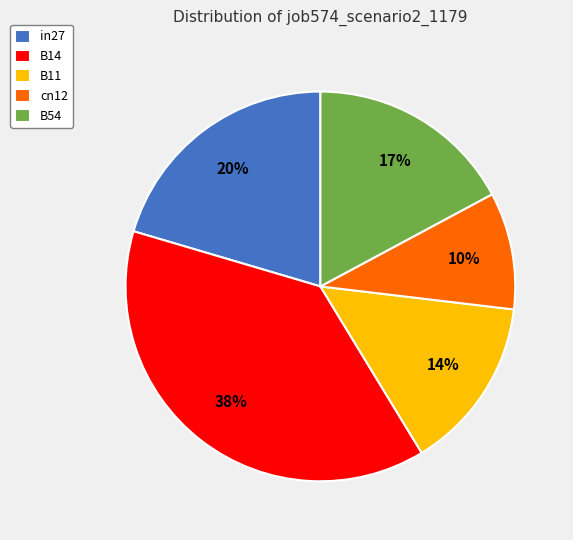

Rank the categories by value from lowest to highest.

cn12, B11, B54, in27, B14